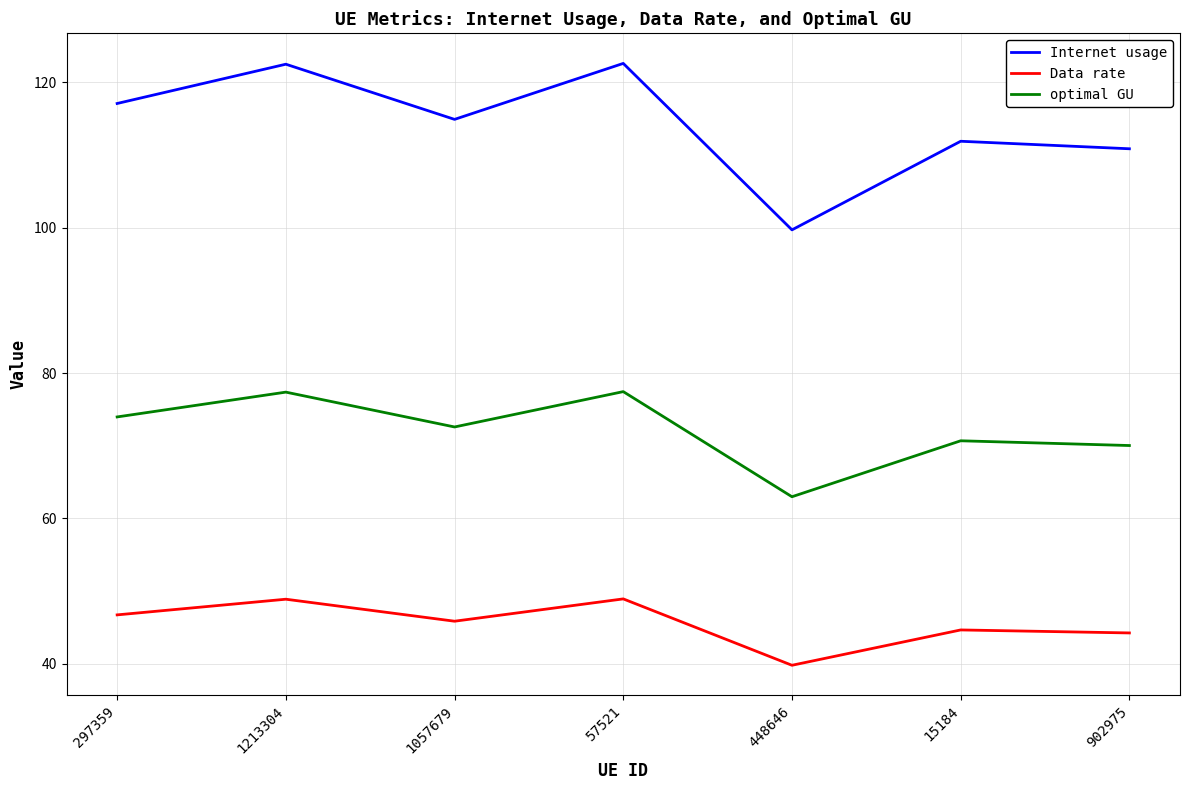

What is the difference between the highest and lowest values at 1057679?

69.1